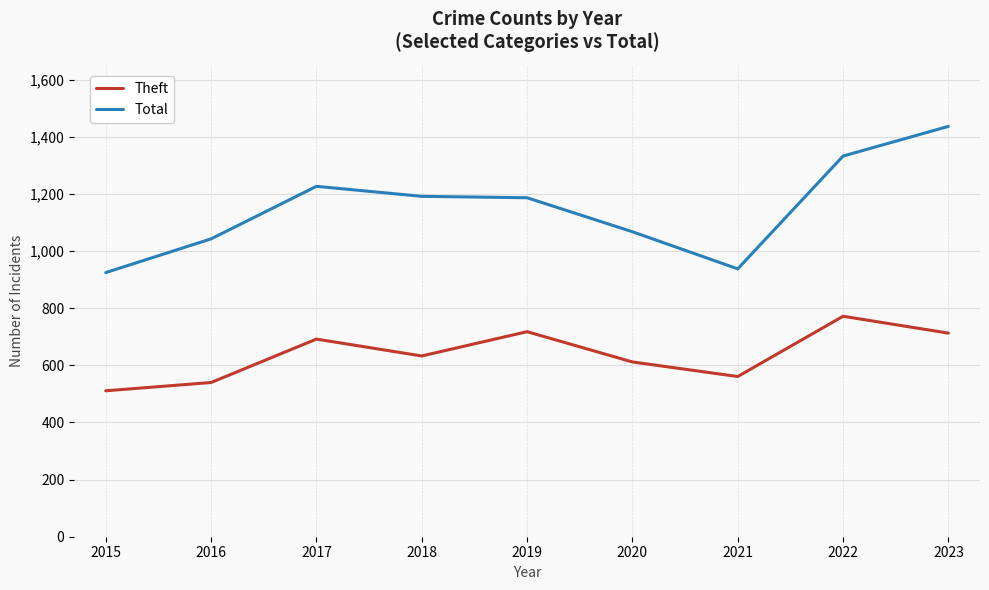

Rank the series by their average value, from highest to lowest.

Total, Theft